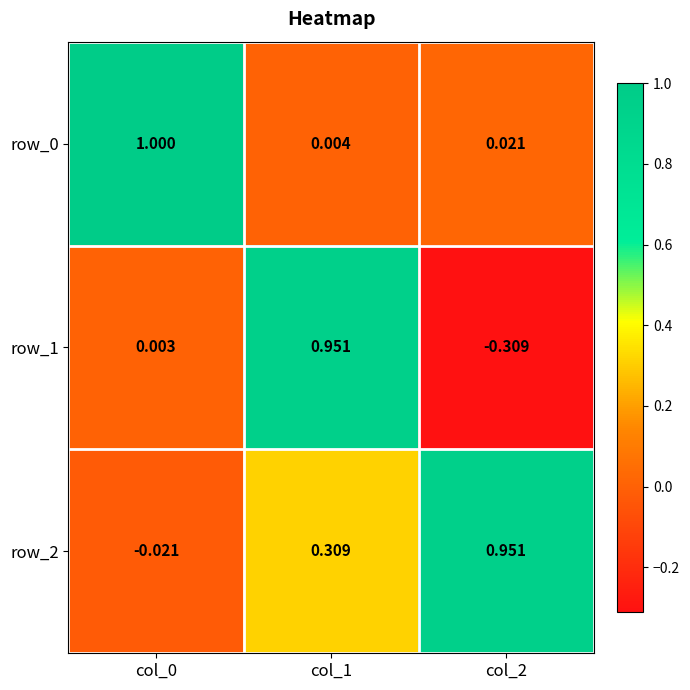

Is the value of row_0 at col_1 greater than the value of row_2 at col_0?

Yes